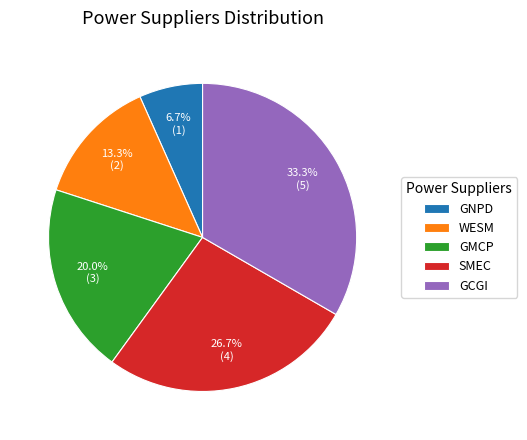

Which slice is the smallest?

GNPD